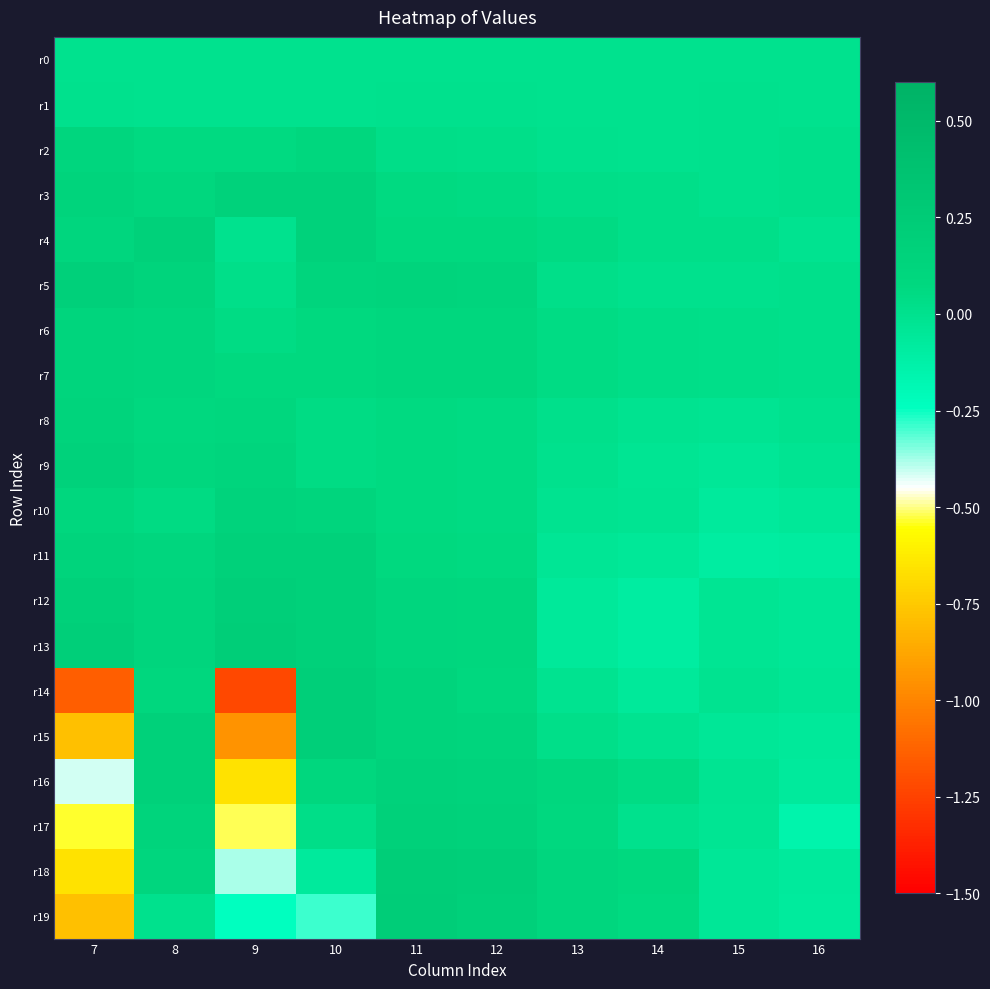

How many distinct data groups are displayed?

20